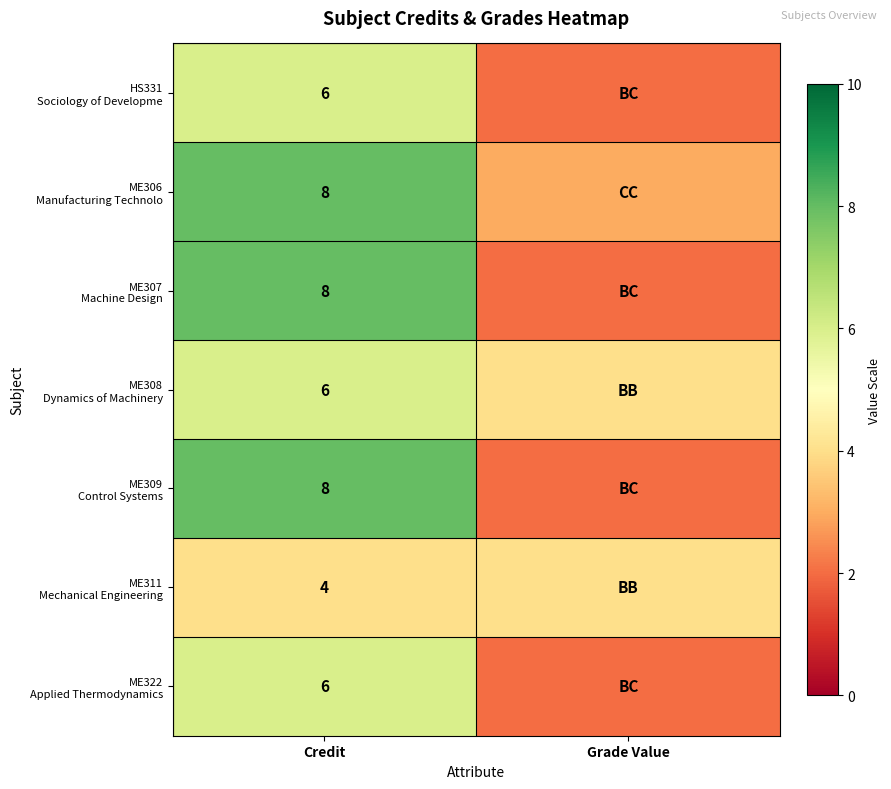

Rank the series by their maximum value, from highest to lowest.

ME306 Manufacturing Technolo, ME307 Machine Design, ME309 Control Systems, HS331 Sociology of Developme, ME308 Dynamics of Machinery, ME322 Applied Thermodynamics, ME311 Mechanical Engineering